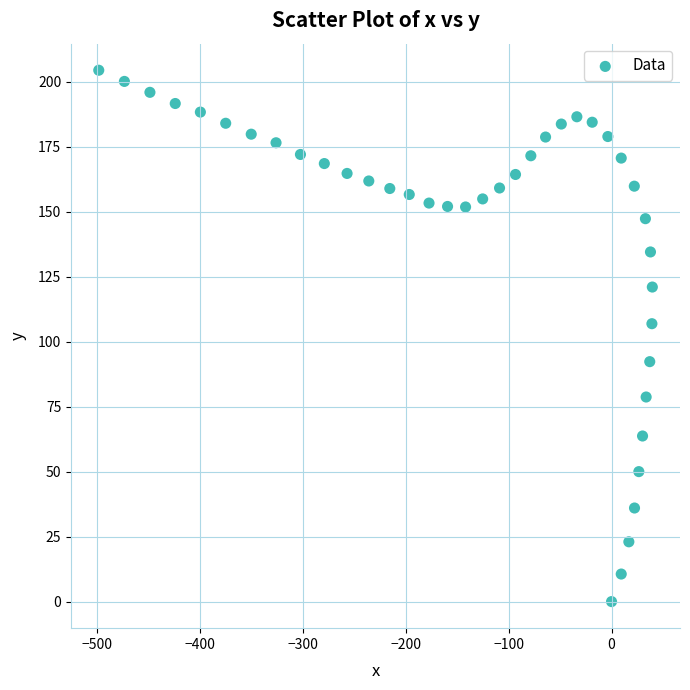

What Y value in the scatter plot is closest to 102?

106.9